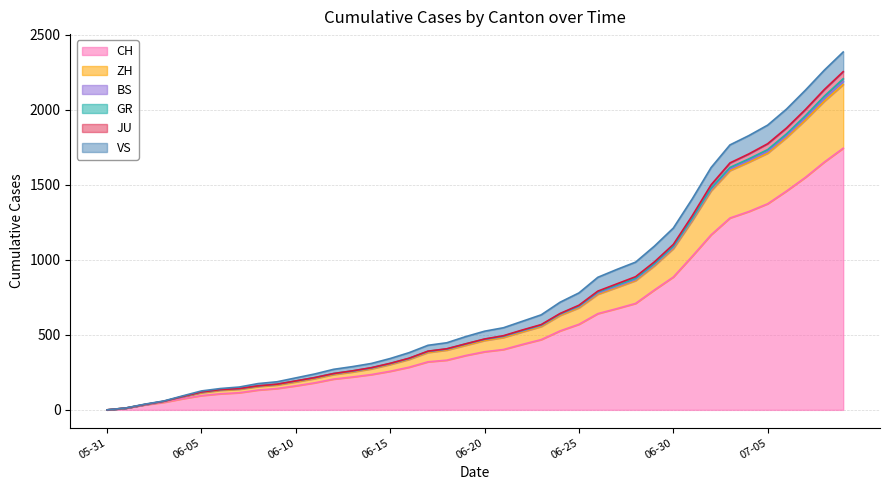

True or false: GR has a value of 887 at 2020-07-01.

False